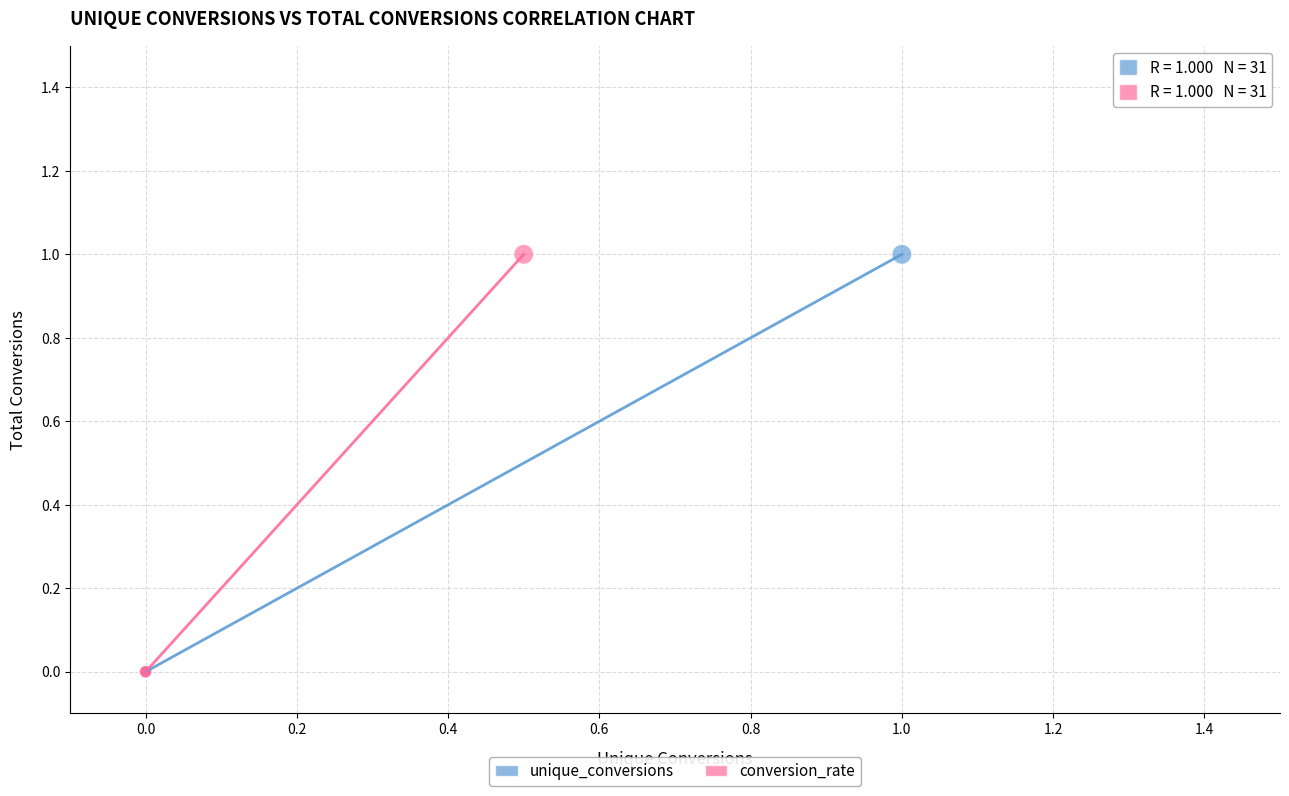

What are all the series names shown in the legend?

unique_conversions, conversion_rate